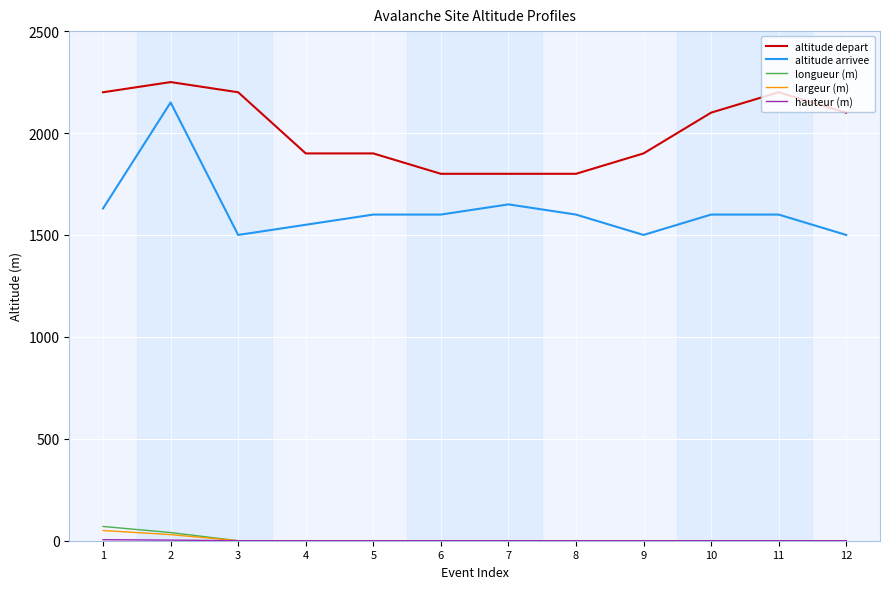

True or false: altitude arrivee and altitude depart intersect in this chart.

False